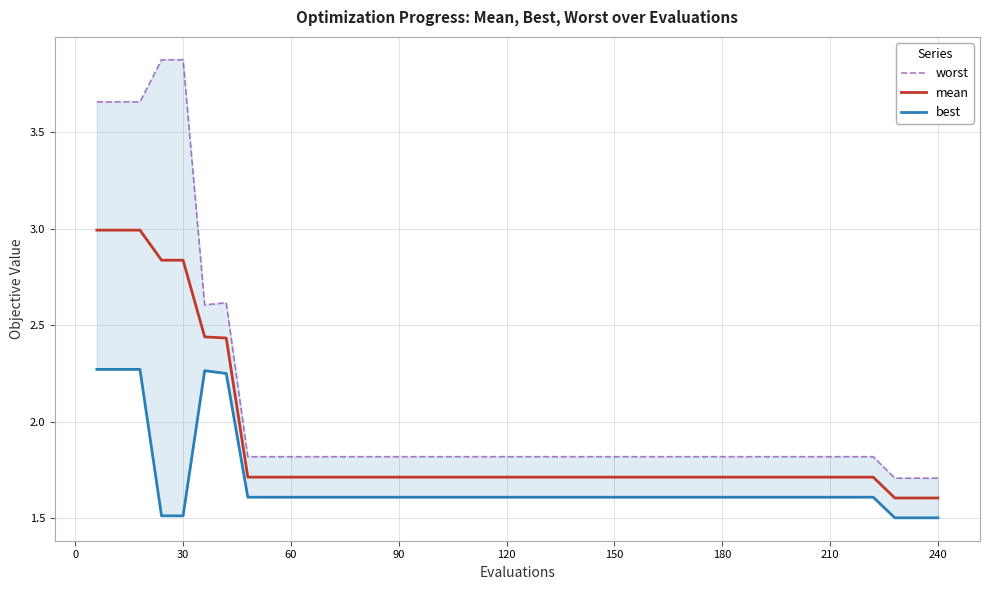

What is the highest value of the mean series?

3.0